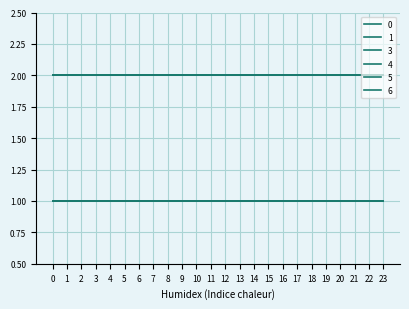

Between 3 and 9, which is larger?

3